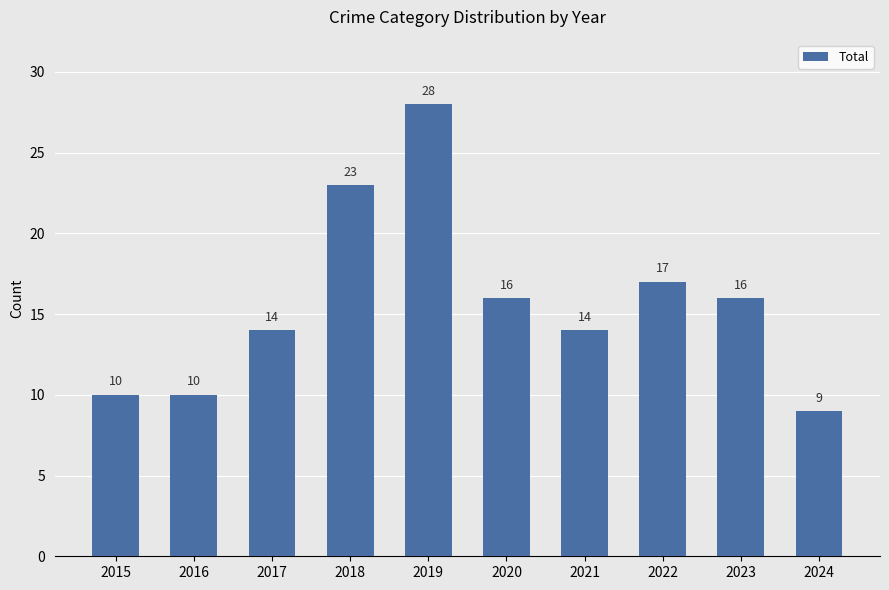

What is the difference between the values at 2020 and 2015?

6